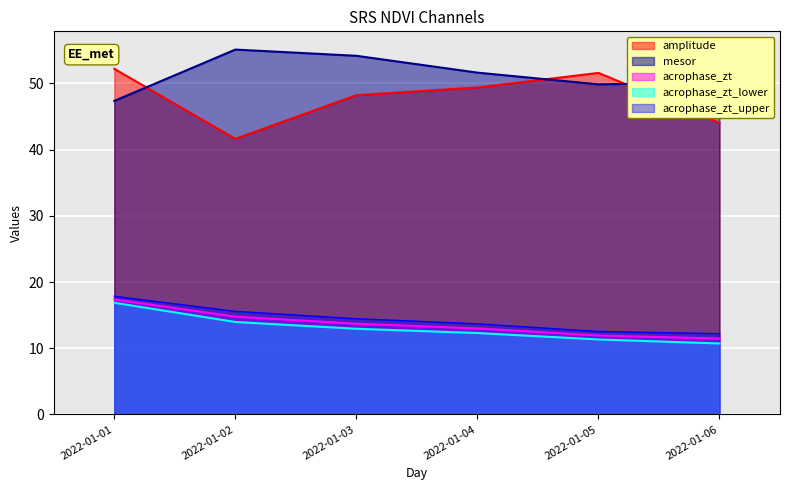

Where is acrophase_zt_upper nearest to the value 15?

2022-01-03